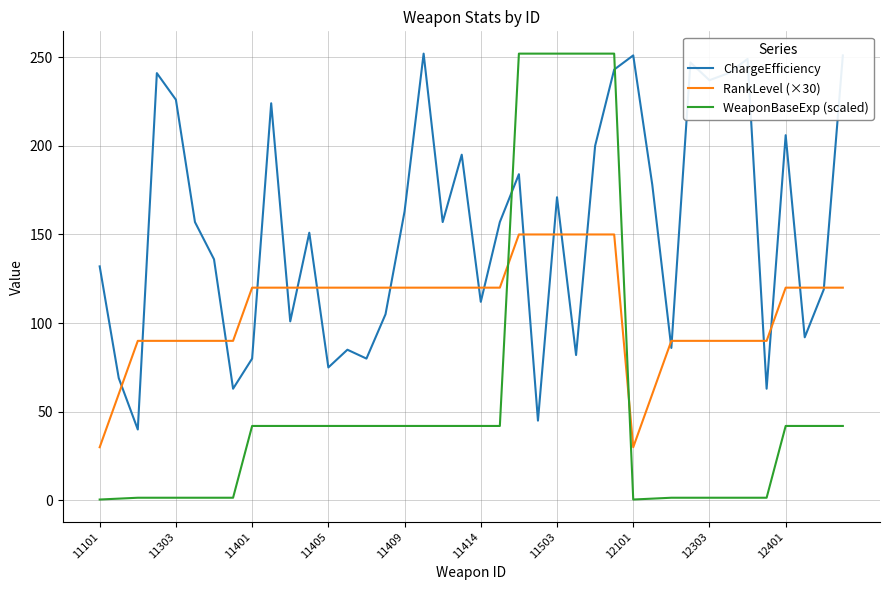

What is the highest value of the RankLevel (×30) series?

150.0